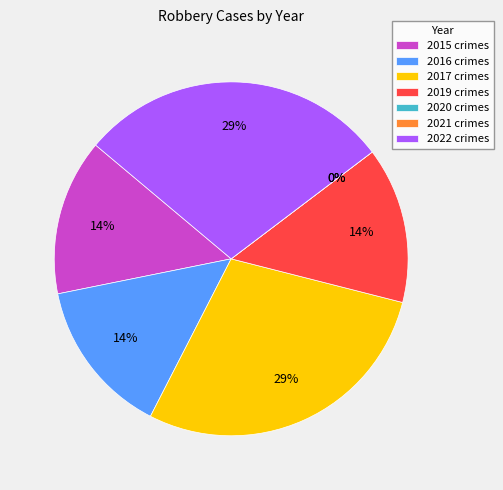

Is the sum of 2020 and 2021 greater than half?

No